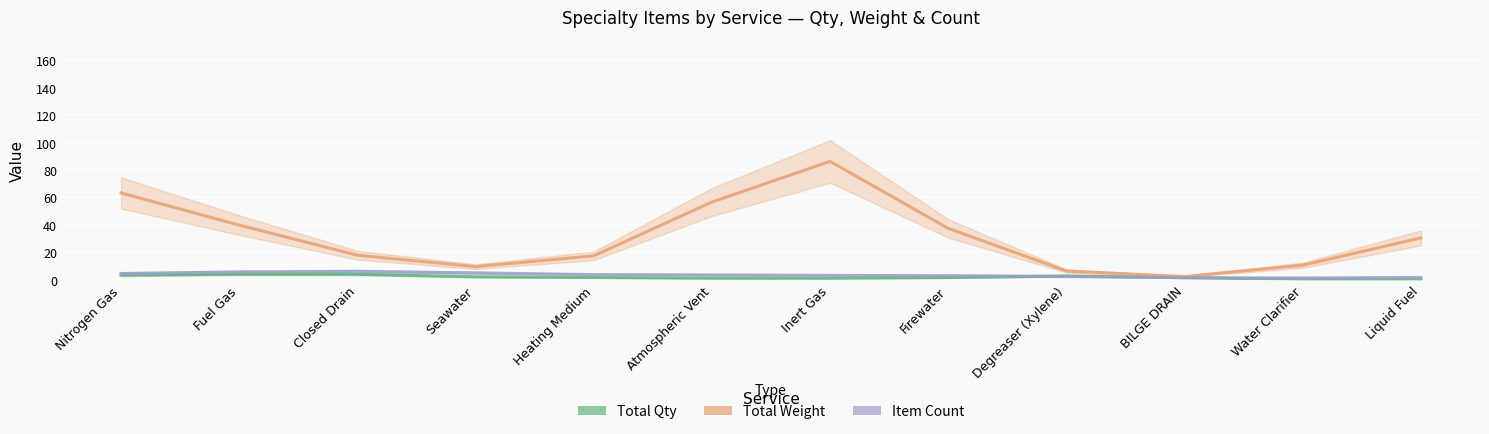

Where does the Total Weight series first go above 30?

Nitrogen Gas